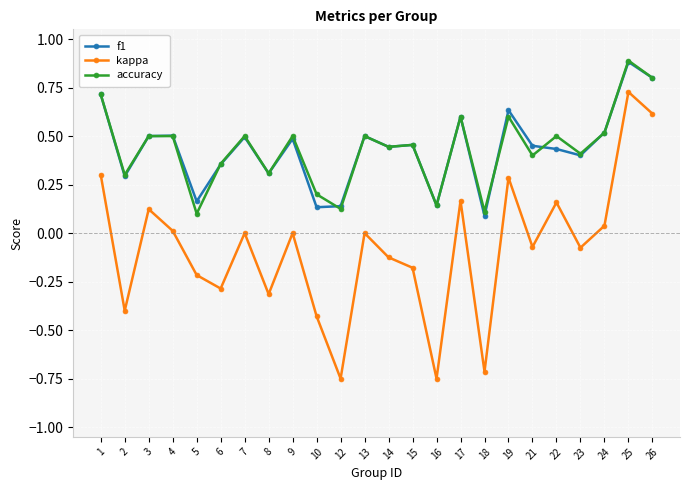

True or false: accuracy and kappa cross at least once.

False